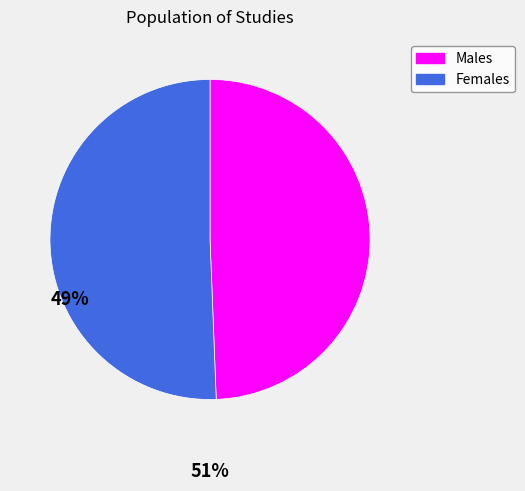

Does any single category account for the majority?

Yes